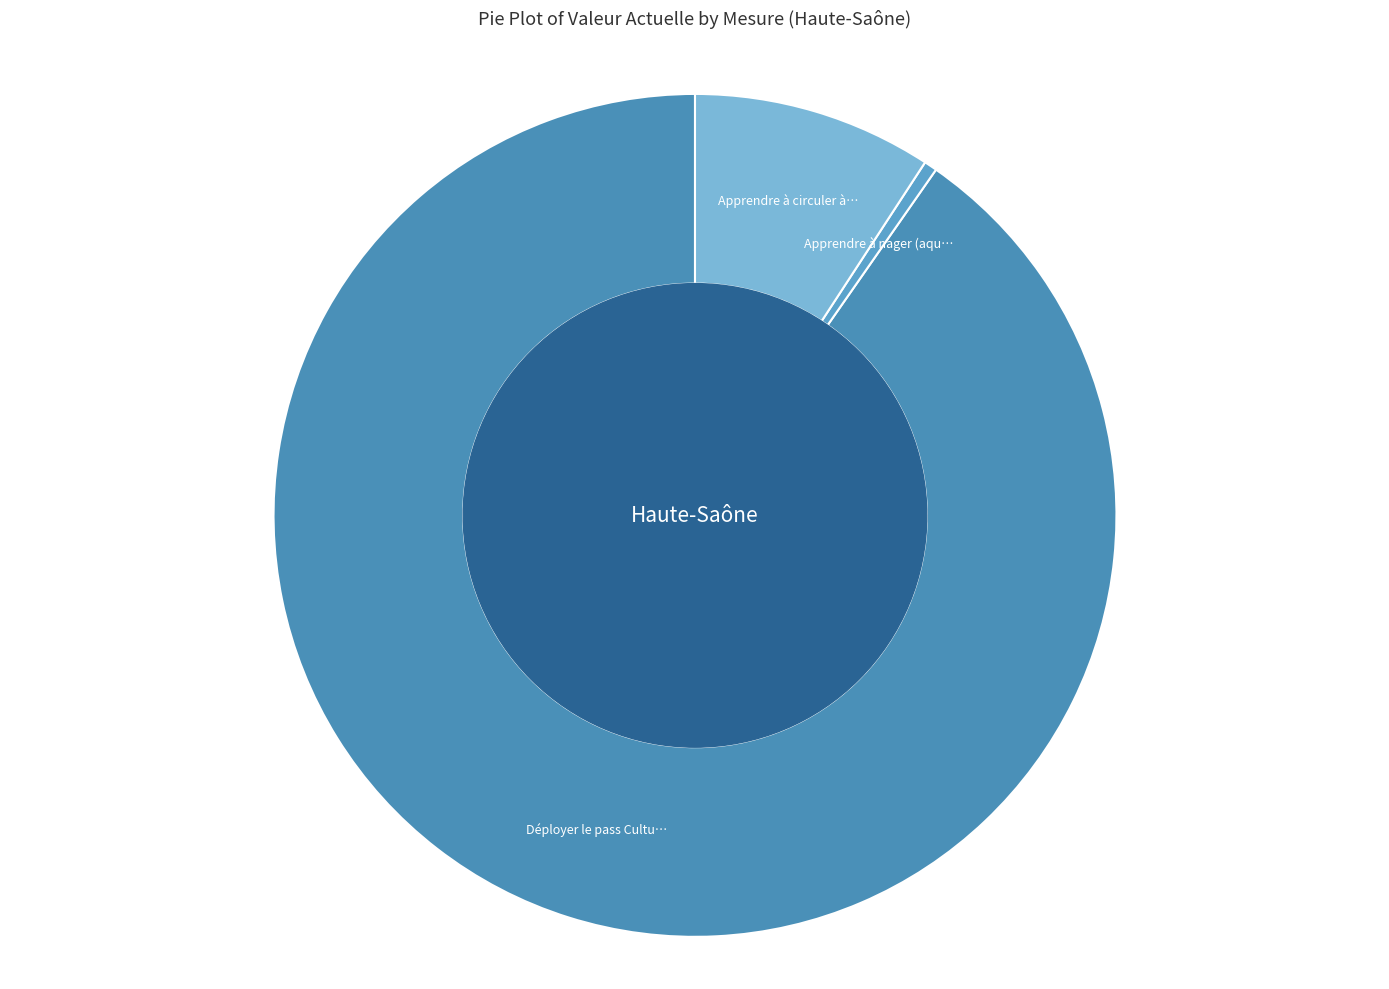

Which category has the smallest portion of the pie?

Apprendre à nager (aquatique)